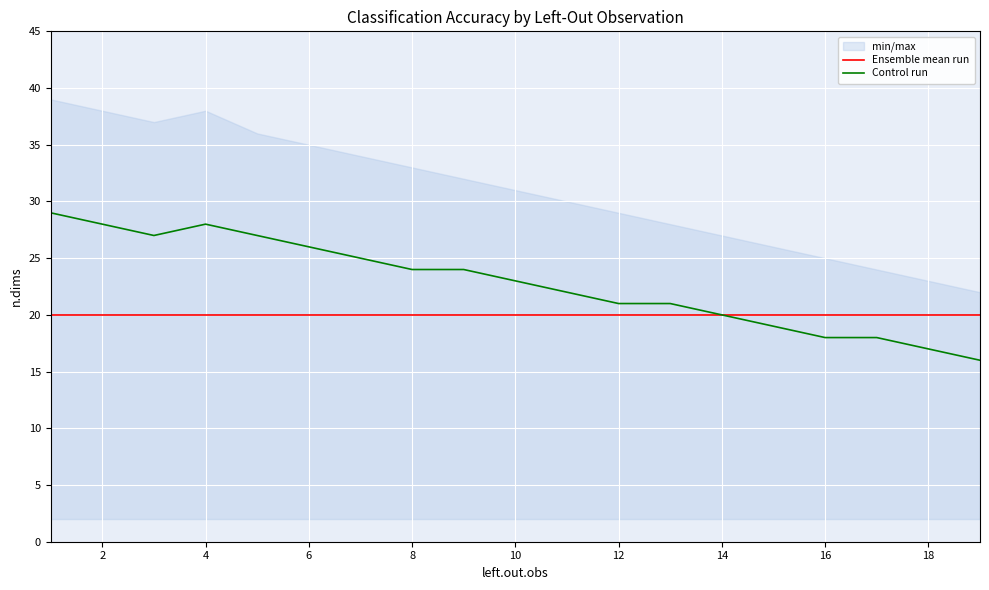

What is the minimum value for Ensemble mean run?

20